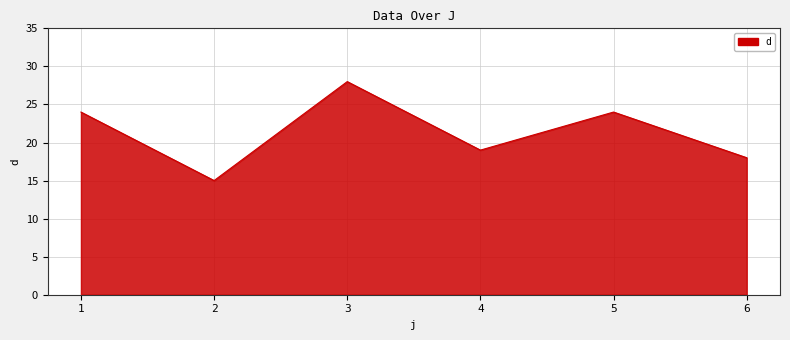

How many categories are shown in the chart?

6